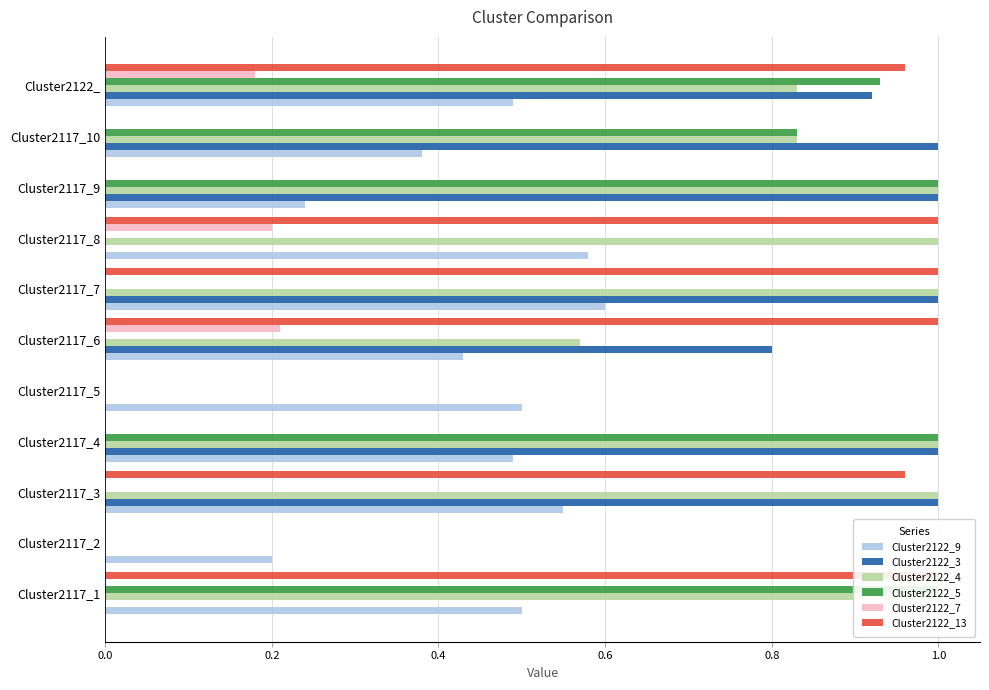

How many data points does each series have?

11